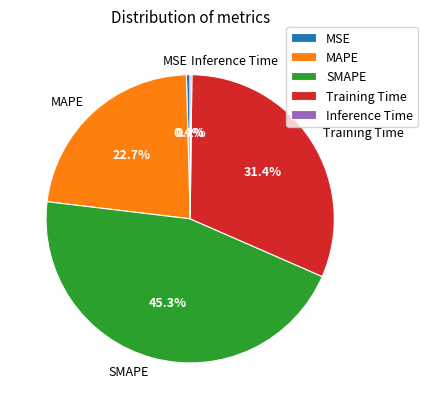

What is the ratio of the value at SMAPE to the value at MAPE?

2.0